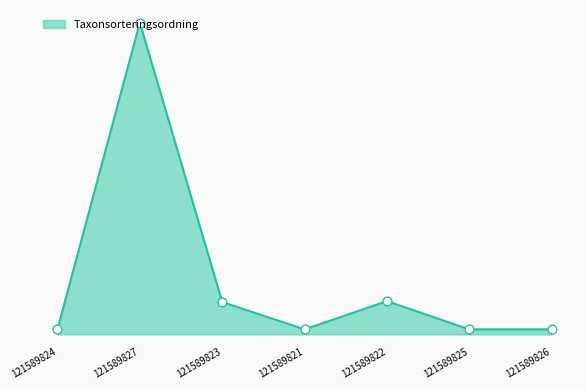

Which has a higher value, 121589822 or 121589821?

121589822